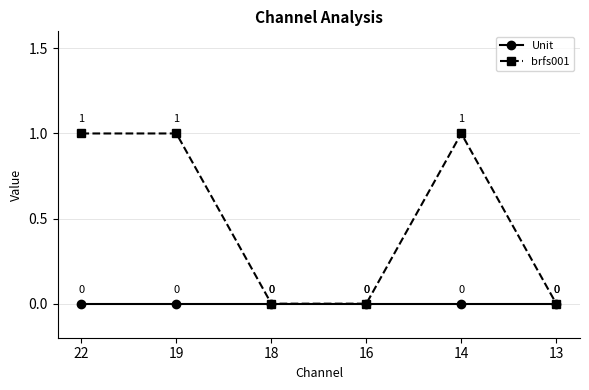

Does the chart display data point markers on the line(s)?

Yes